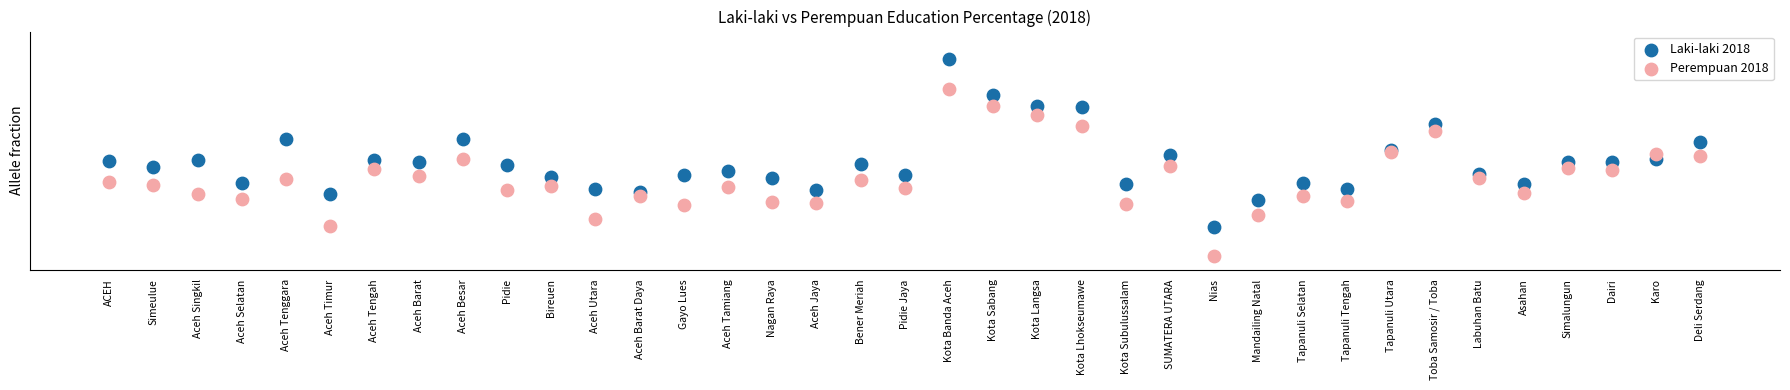

What are all the series names shown in the legend?

Laki-laki 2018, Perempuan 2018